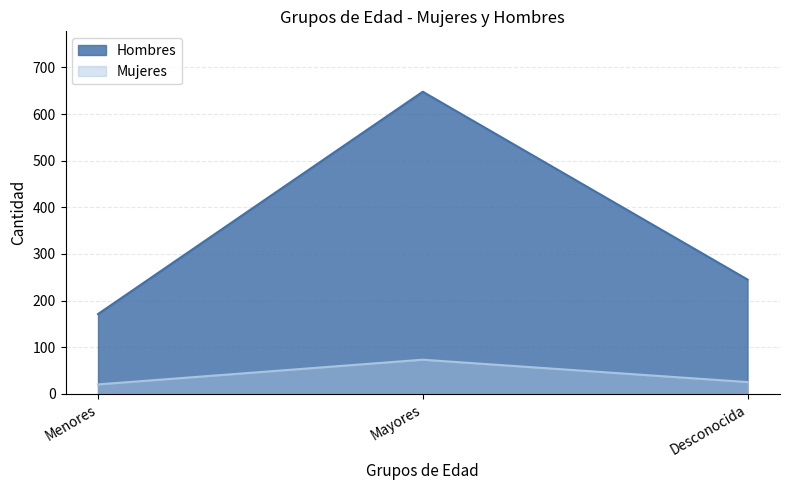

The value of Hombres at Desconocida is 402. True or false?

False